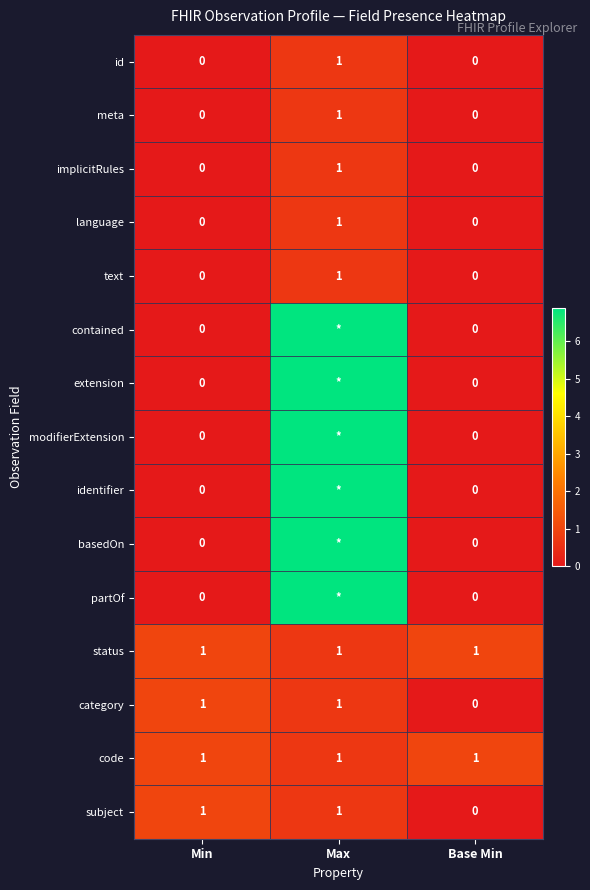

At which label does meta reach its peak?

Max